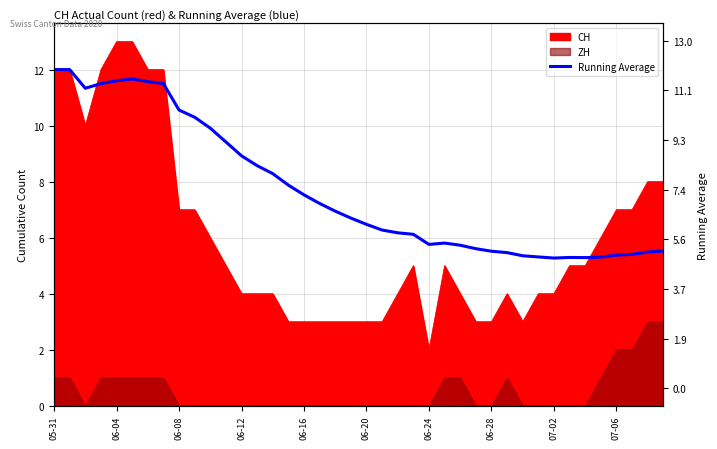

What position from the right is 15?

25